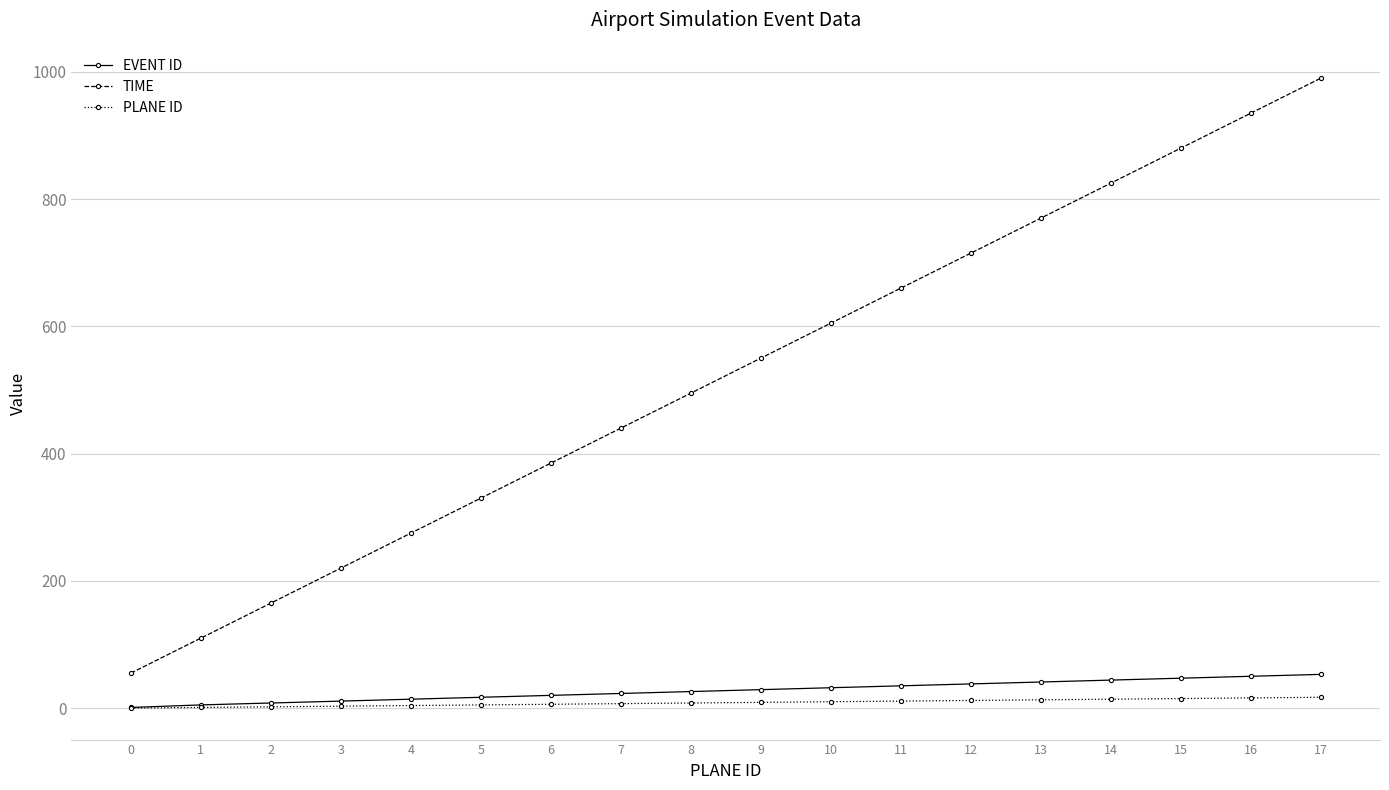

What are all the series names shown in the legend?

EVENT ID, TIME, PLANE ID